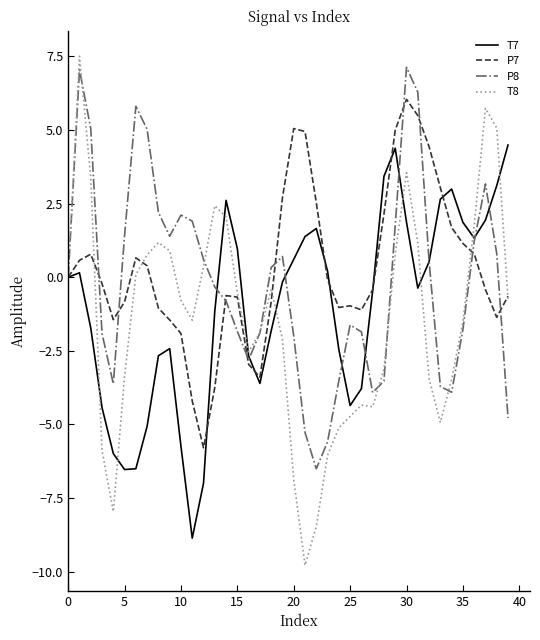

What is the smallest value displayed?

-9.8